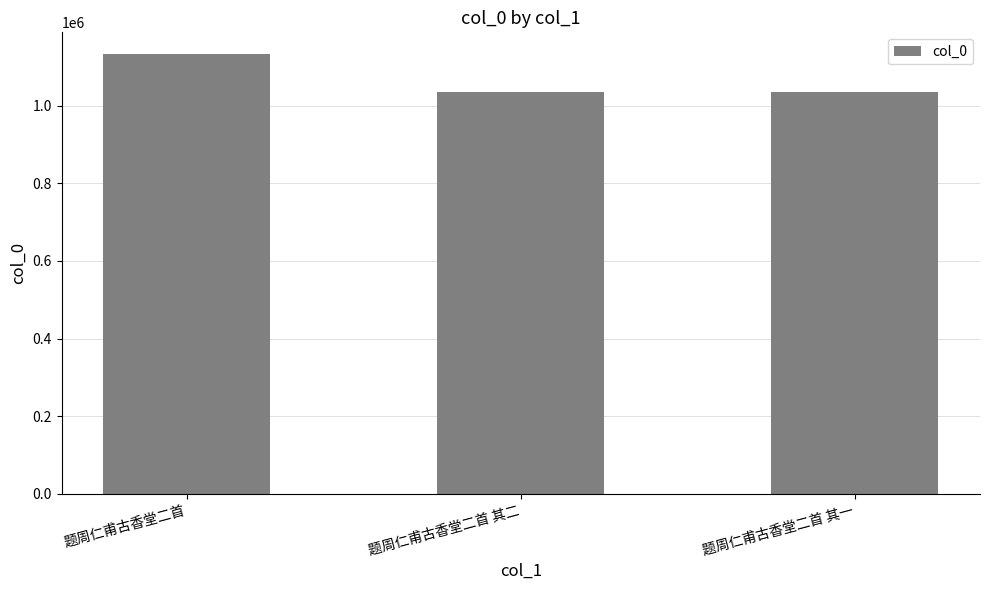

What is the change in value from 题周仁甫古香堂二首 to 题周仁甫古香堂二首 其一?

-98133